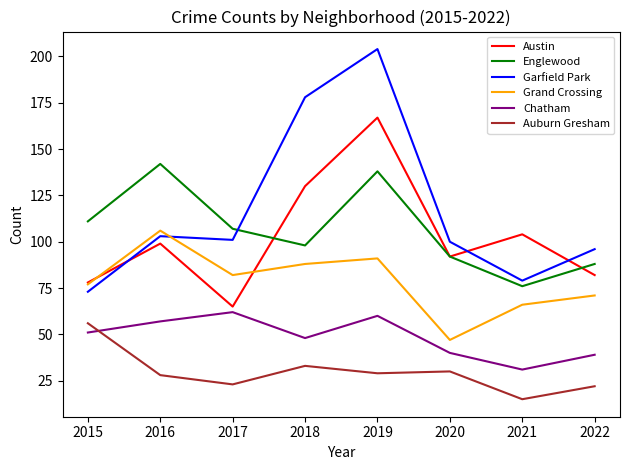

What are all the series names shown in the legend?

Austin, Englewood, Garfield Park, Grand Crossing, Chatham, Auburn Gresham